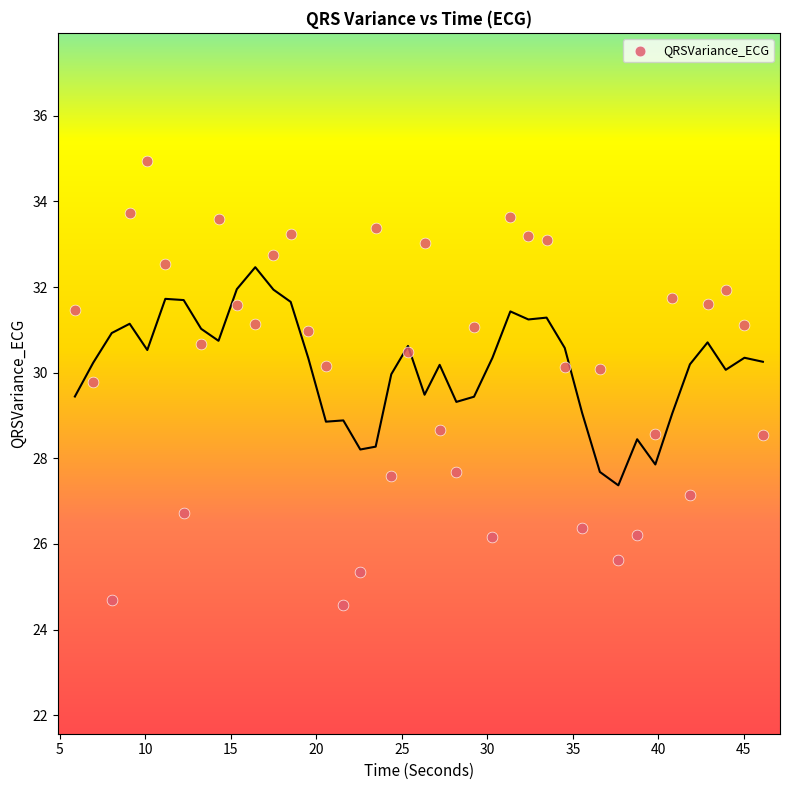

What is the range of Y values (max minus min)?

10.4